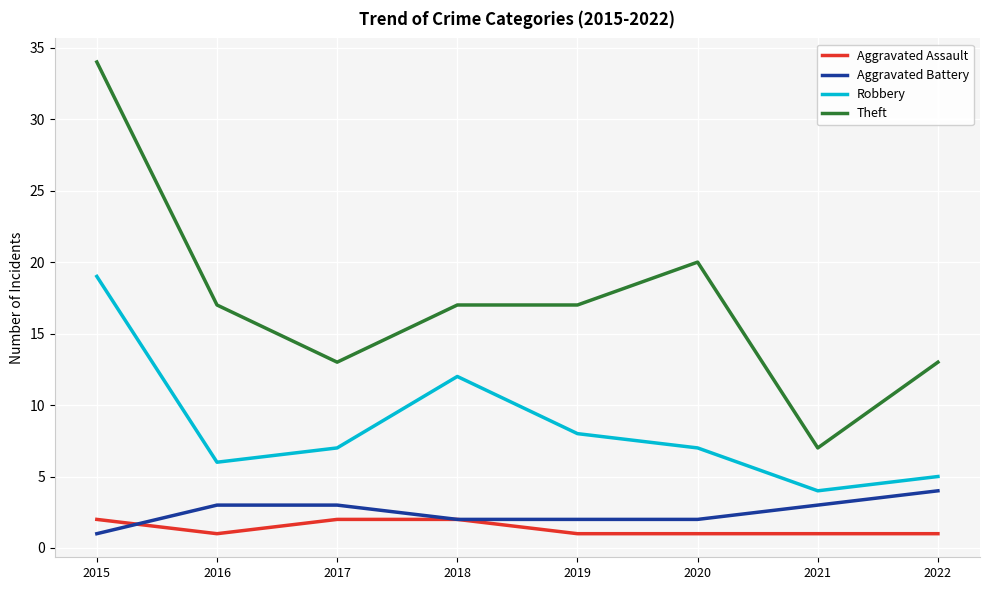

What is the spread (max minus min) of values at 2017?

11